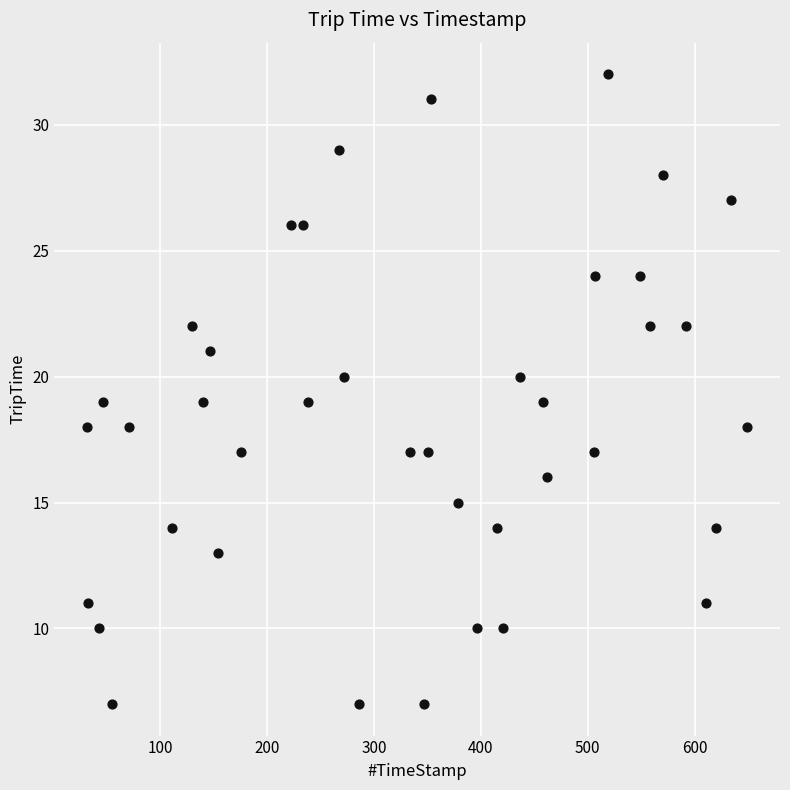

What is the range of Y values (max minus min)?

25